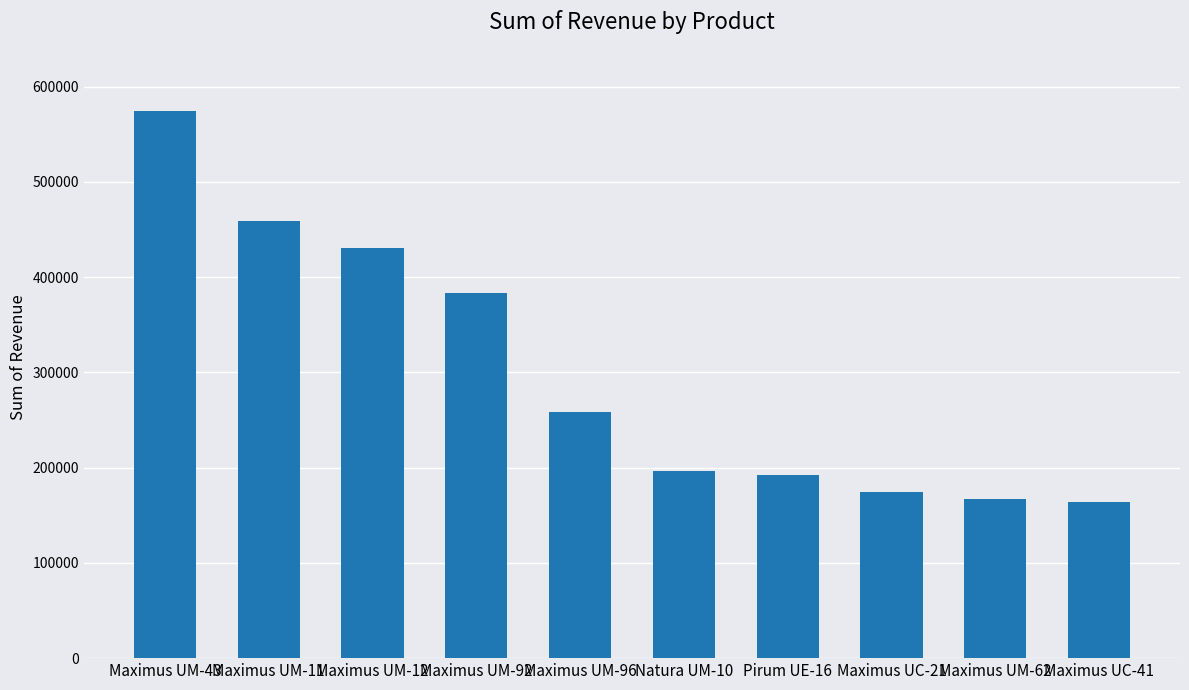

What is the label of the 5th bar from the left?

Maximus UM-96